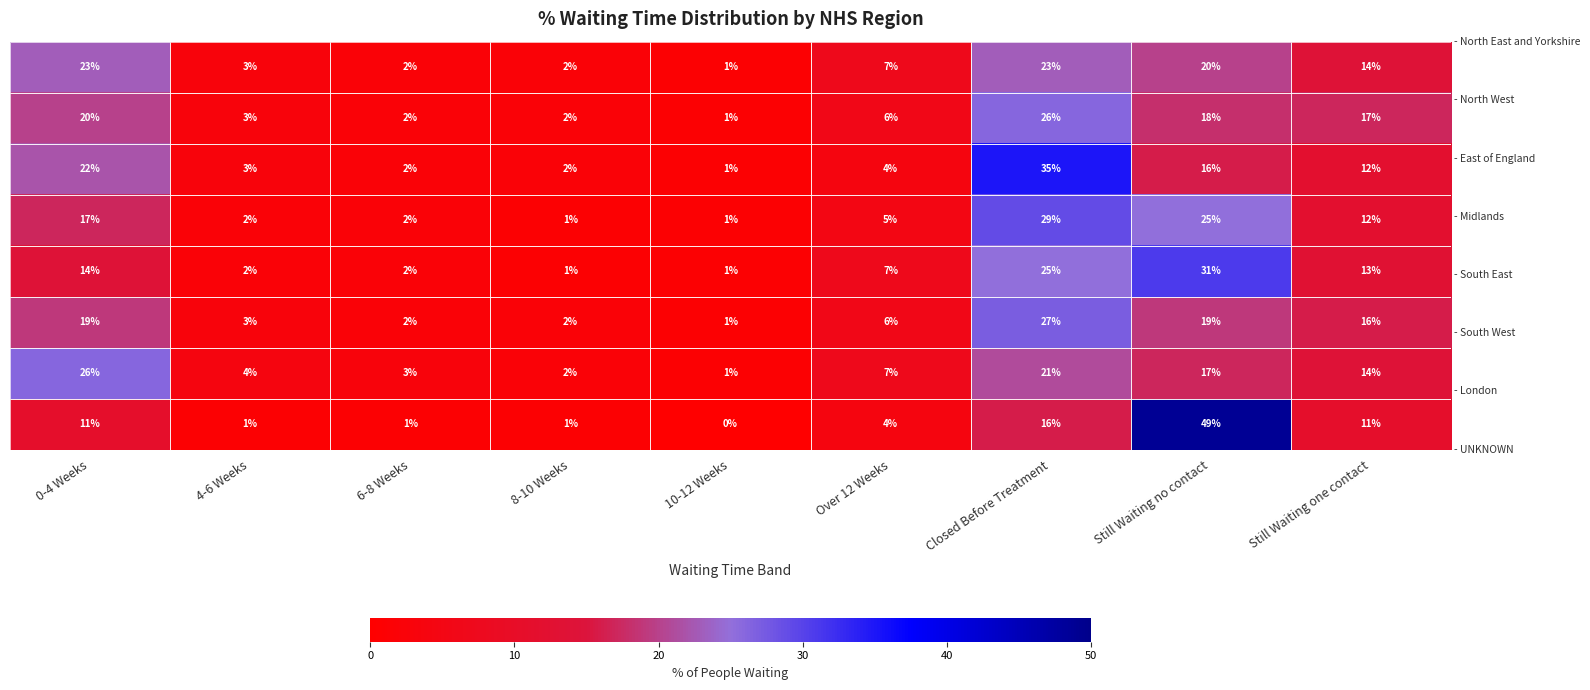

How many distinct data groups are displayed?

8